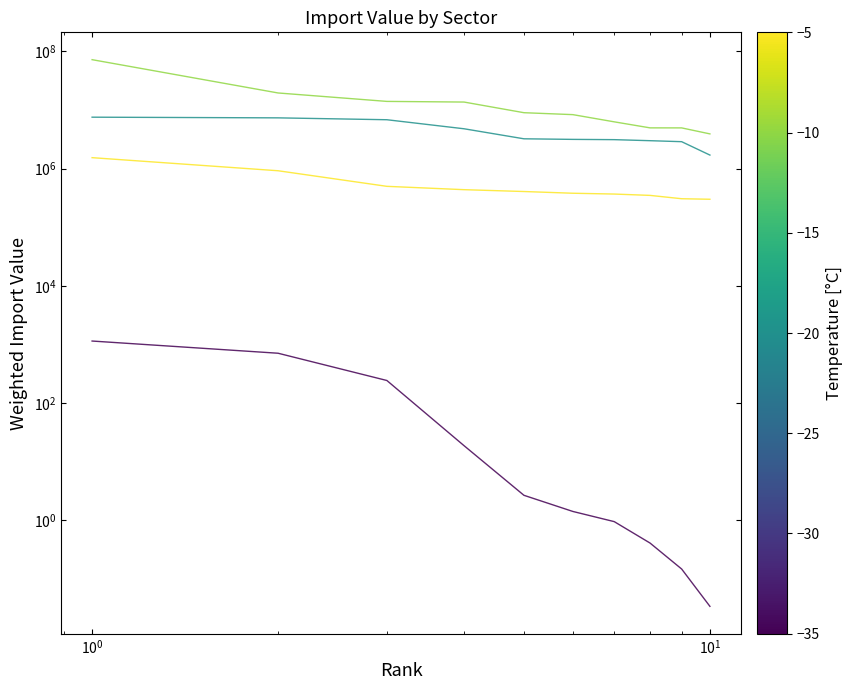

What are all the series names shown in the legend?

P, O, N, M